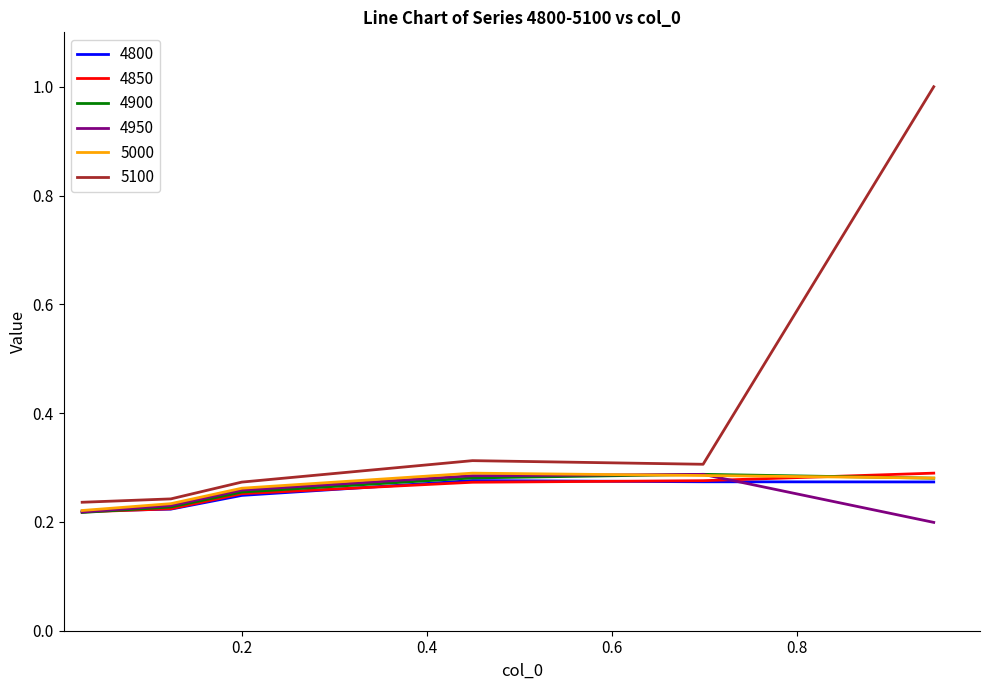

How many lines are shown in the chart?

6